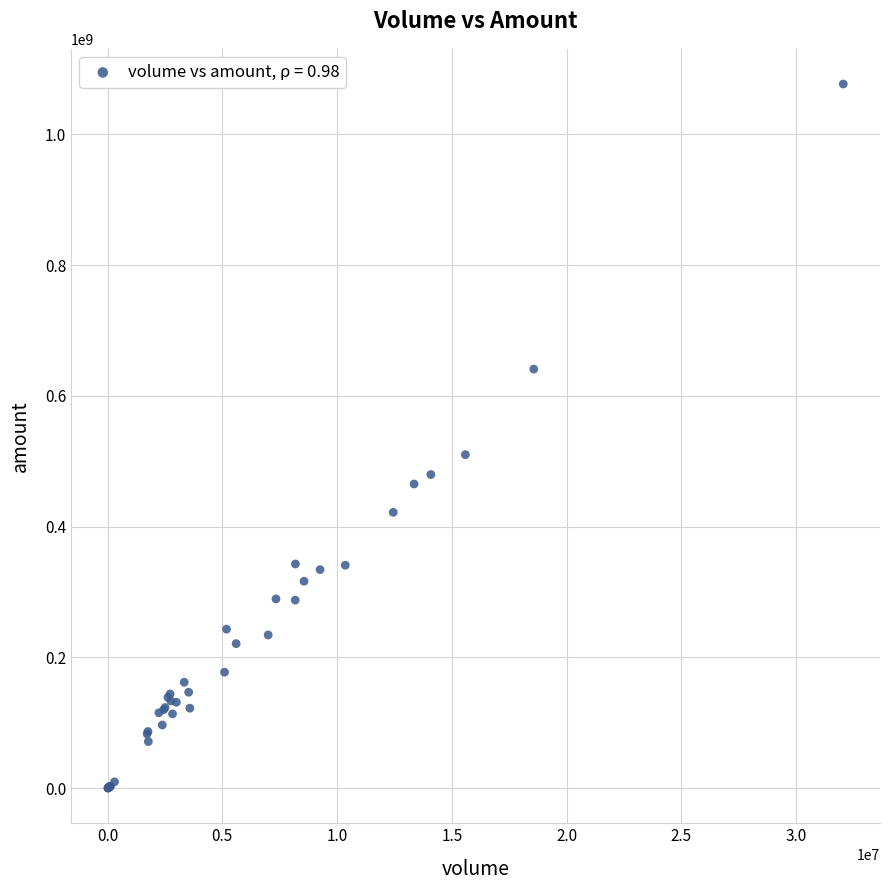

What Y value in the scatter plot is closest to 538552564?

510101696